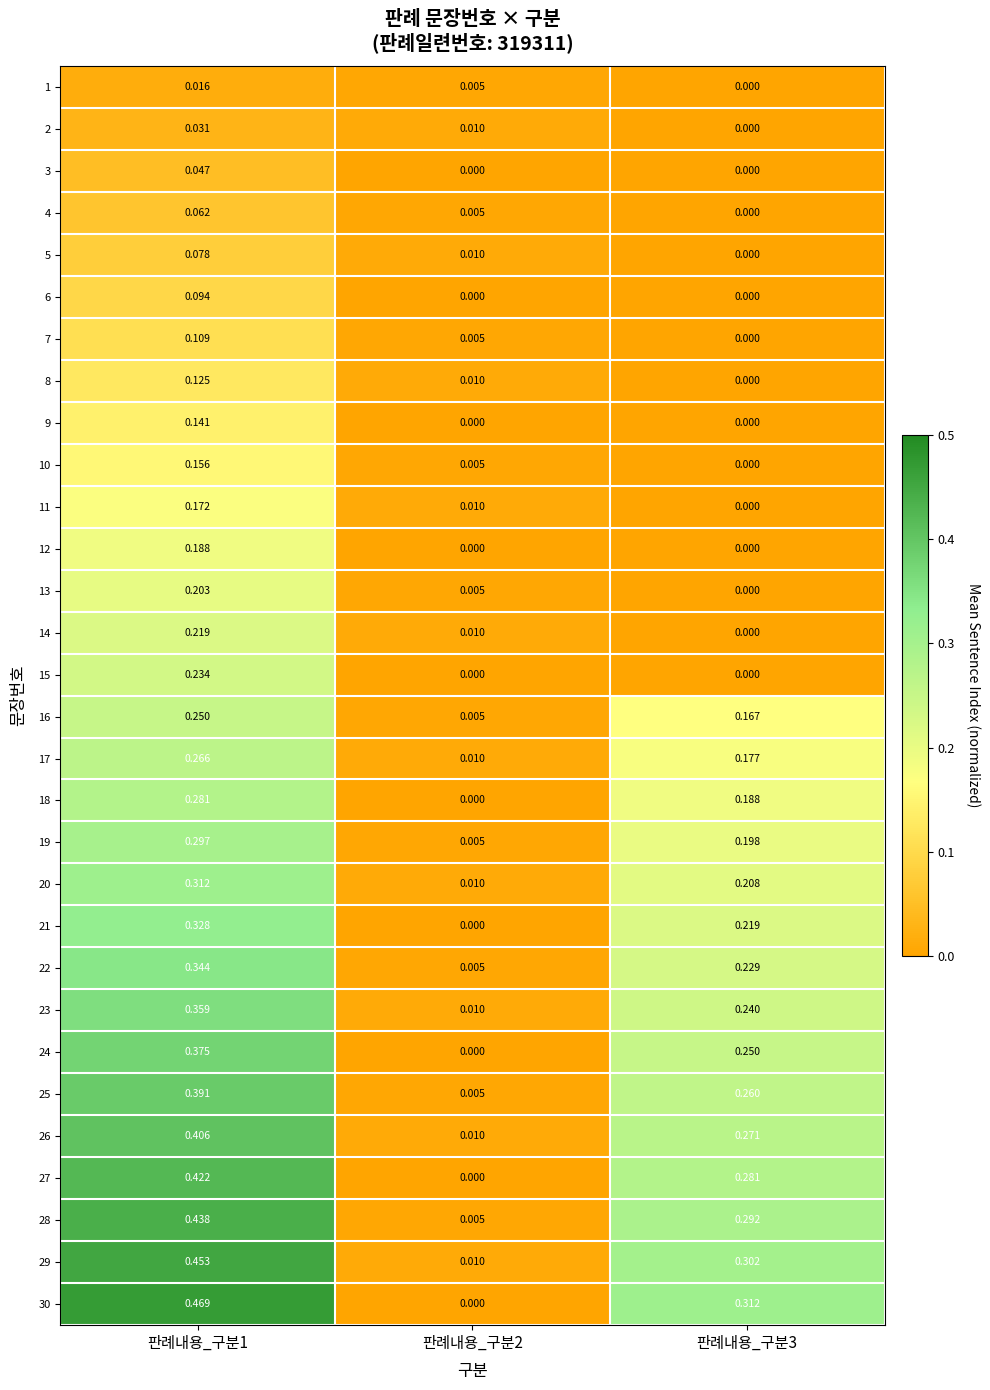

Is the value of 8 at 판례내용_구분1 greater than the value of 7 at 판례내용_구분1?

Yes